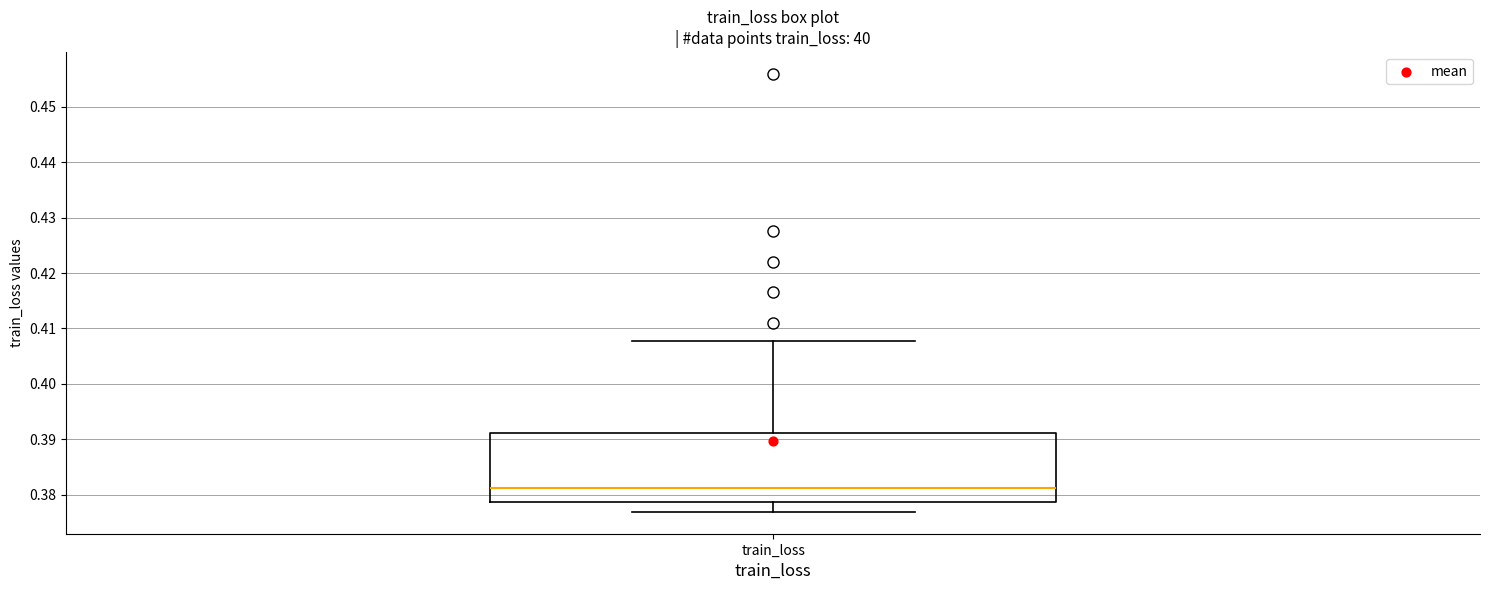

Transcribe this box plot: give where the median line is, the range the box spans, and where the two whiskers end, as read against the y-axis. The values are not printed on the chart, so give them approximately, as read against the axis.

median 0.381, box 0.379 to 0.391, whiskers 0.377 to 0.408